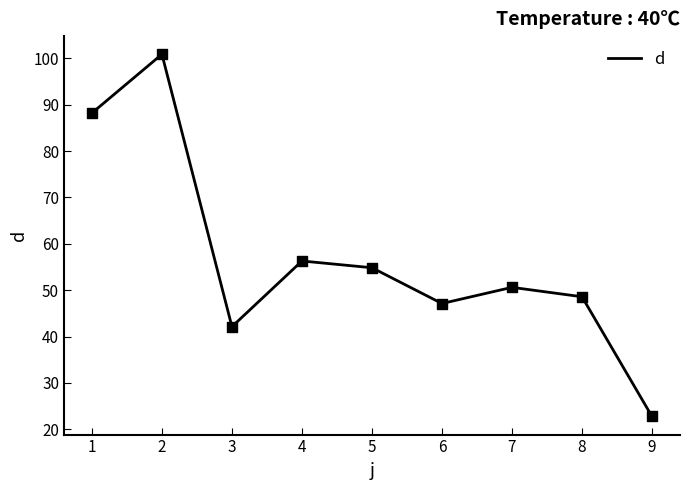

What is the ratio of the value at 3 to the value at 7?

0.8